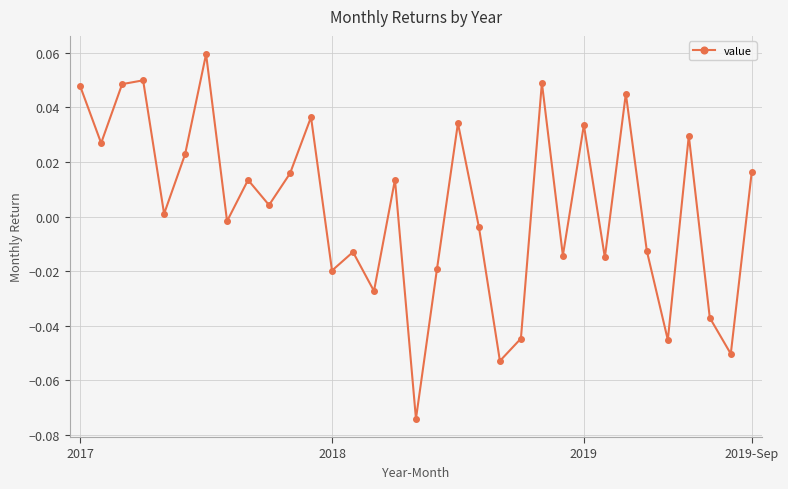

How many interior local peaks (higher than both neighbors) does the data have?

11